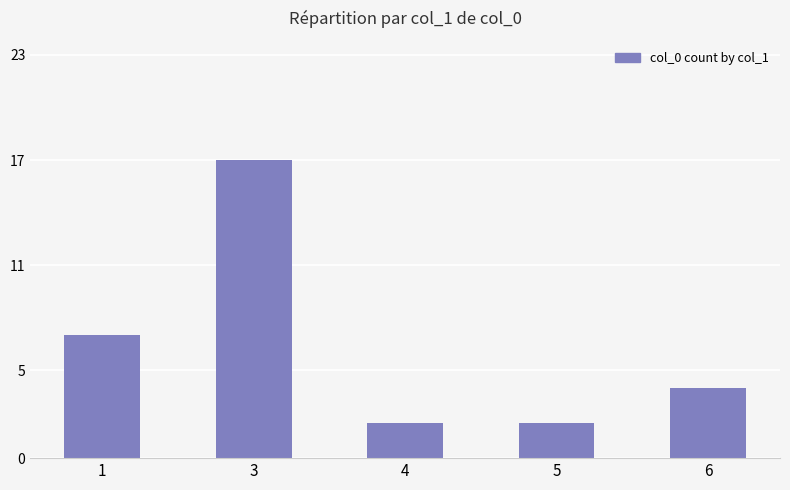

At which label is the value closest to 9?

1